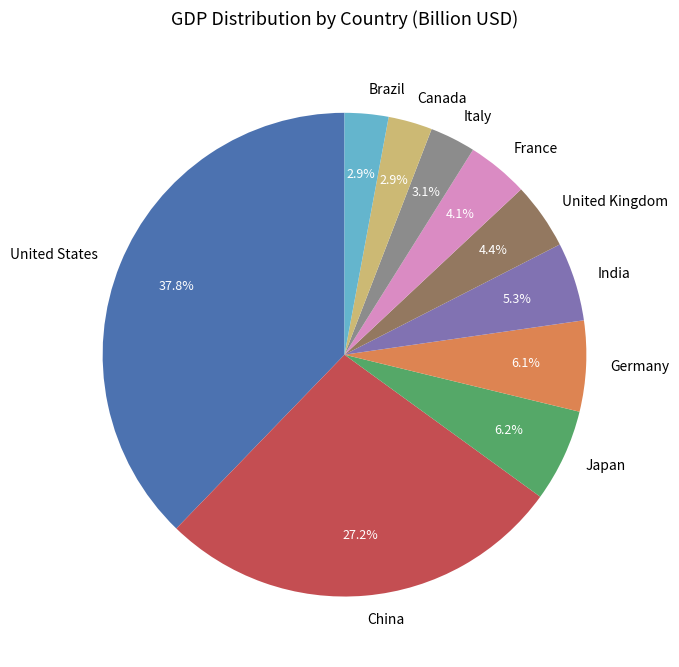

What percentage do France and United States together represent?

41.9%